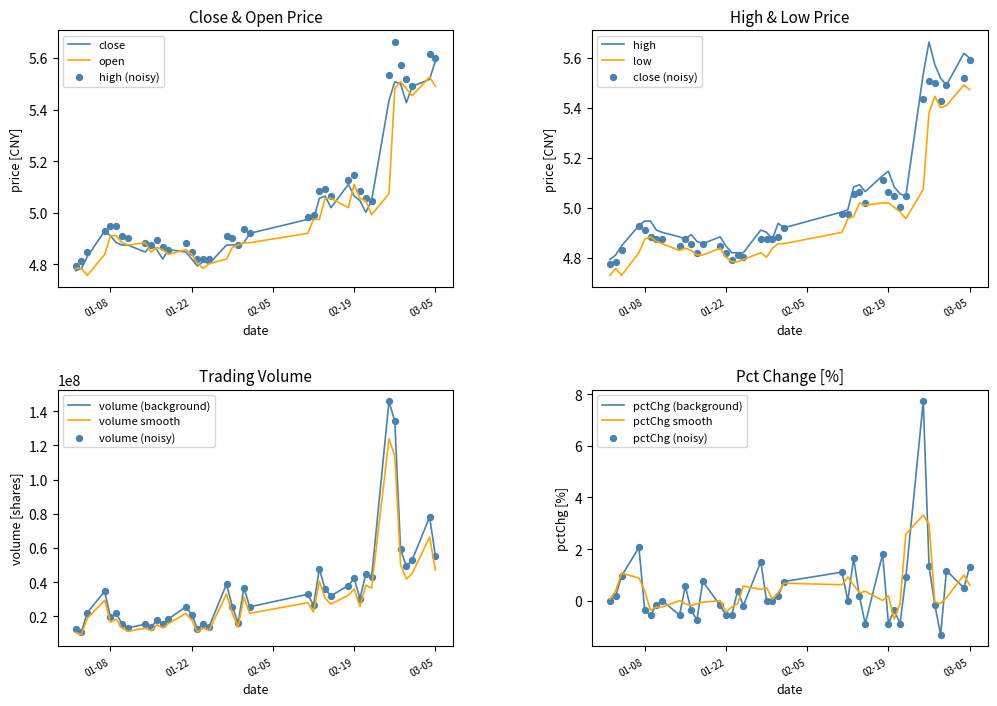

Which series has the largest total across all categories?

volume